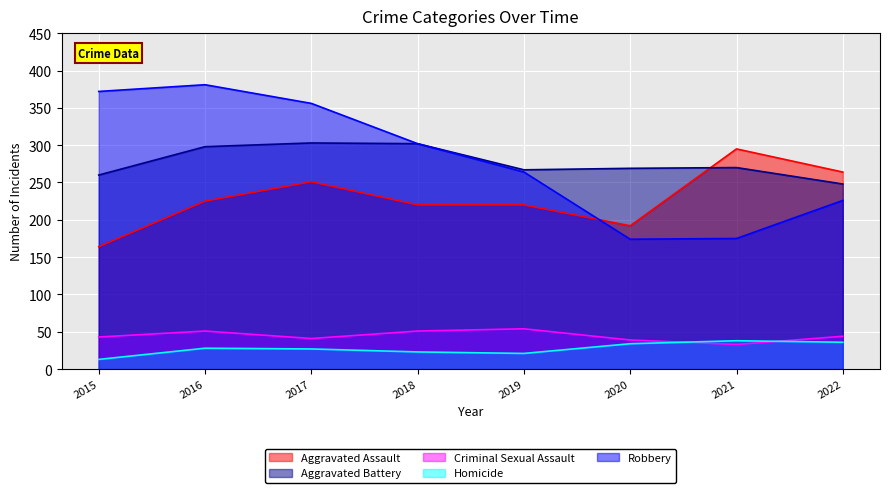

Which label corresponds to the largest value in the chart?

2016